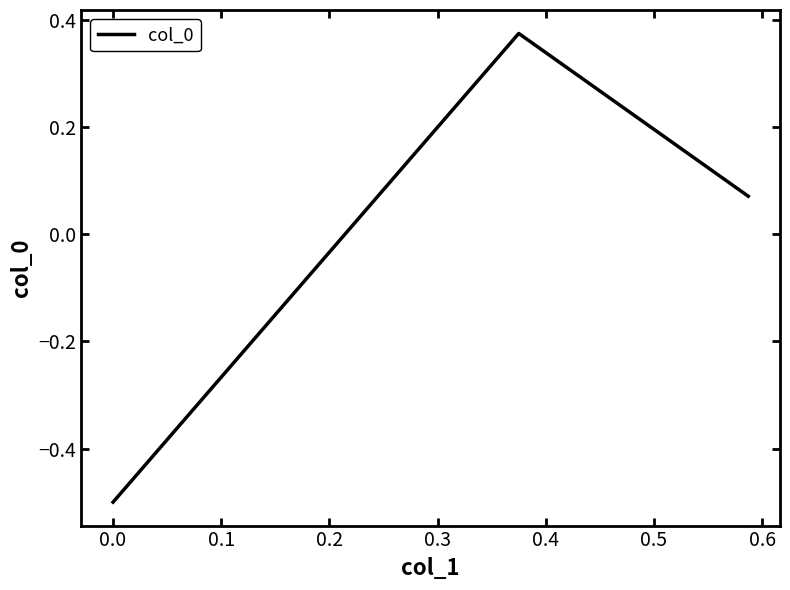

What is the minimum value shown in the chart?

-0.5